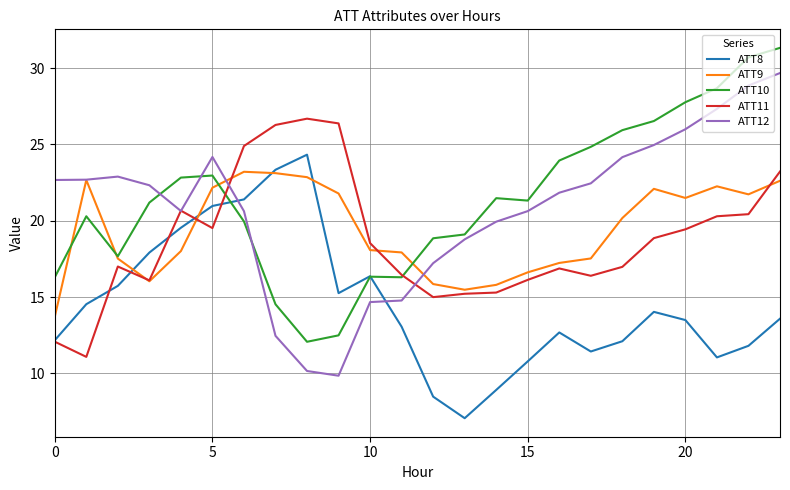

Which series has the widest spread of values?

ATT12